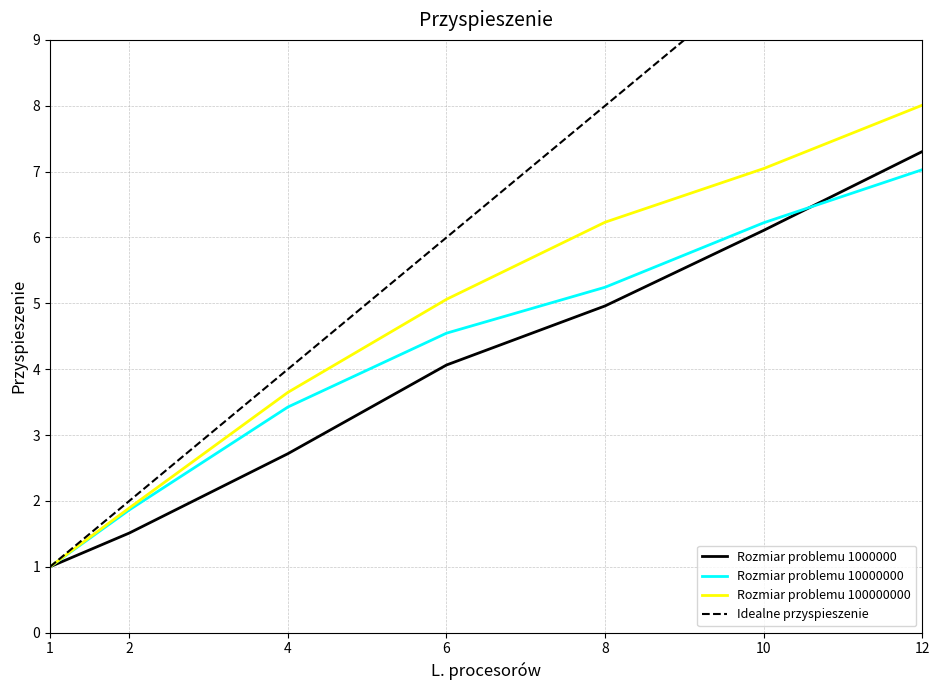

What is the approximate value of Idealne przyspieszenie at 2?

2.0